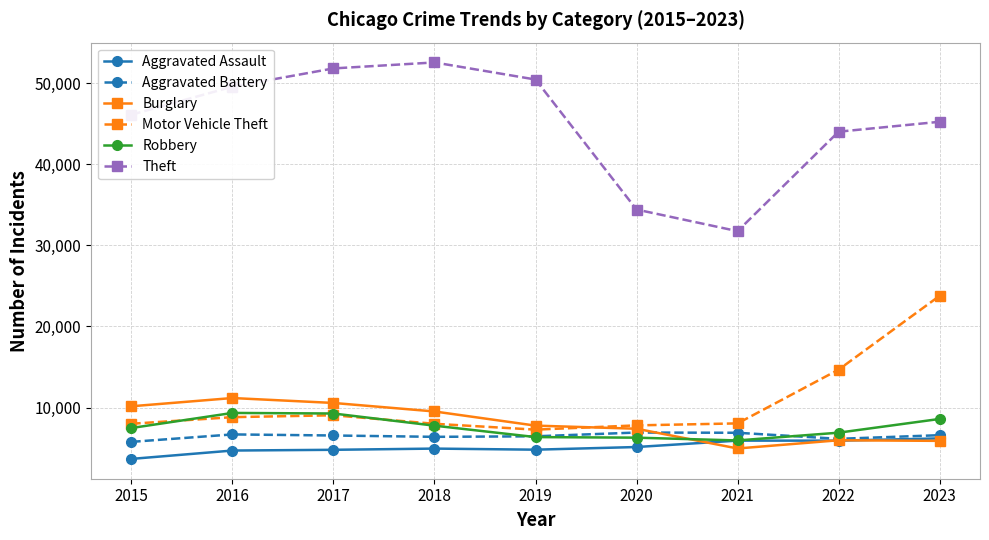

What is the average value of the Aggravated Battery series?

6485